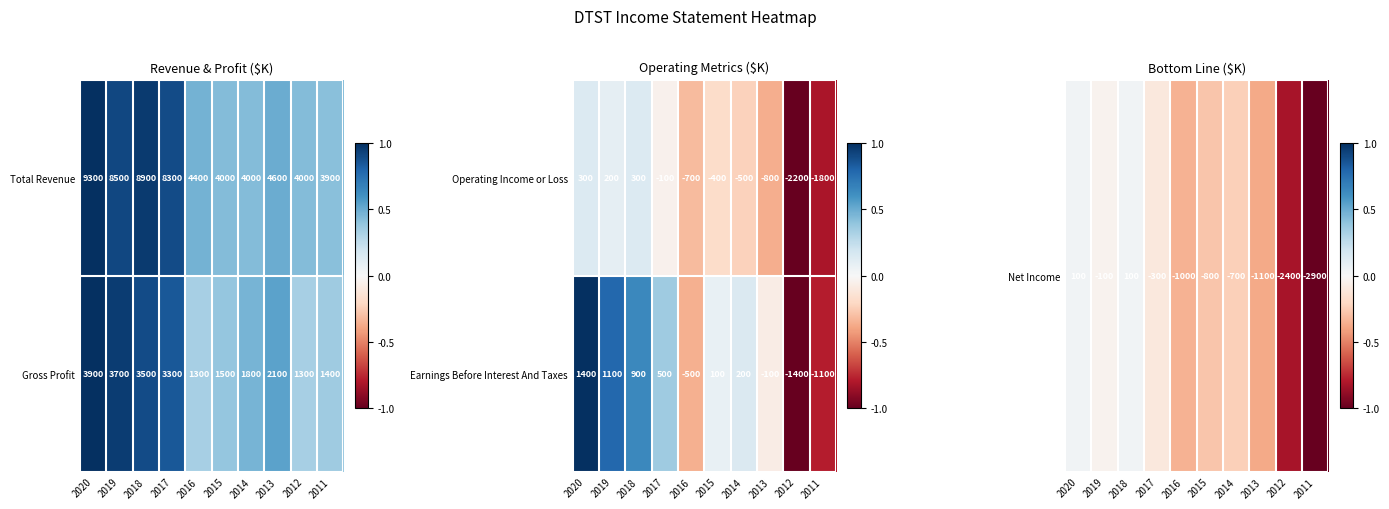

Is the value of Total Revenue at 2014 greater than the value of Gross Profit at 2014?

Yes